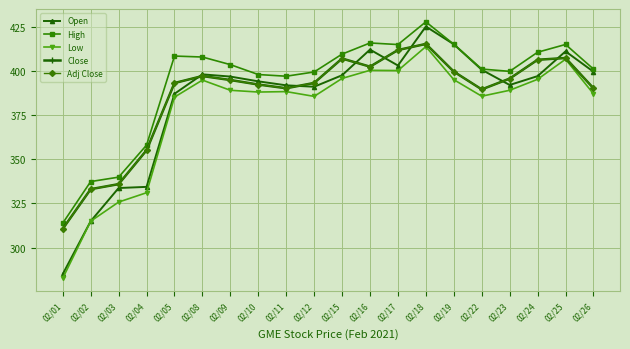

Is this an area chart (filled region under the line)?

No